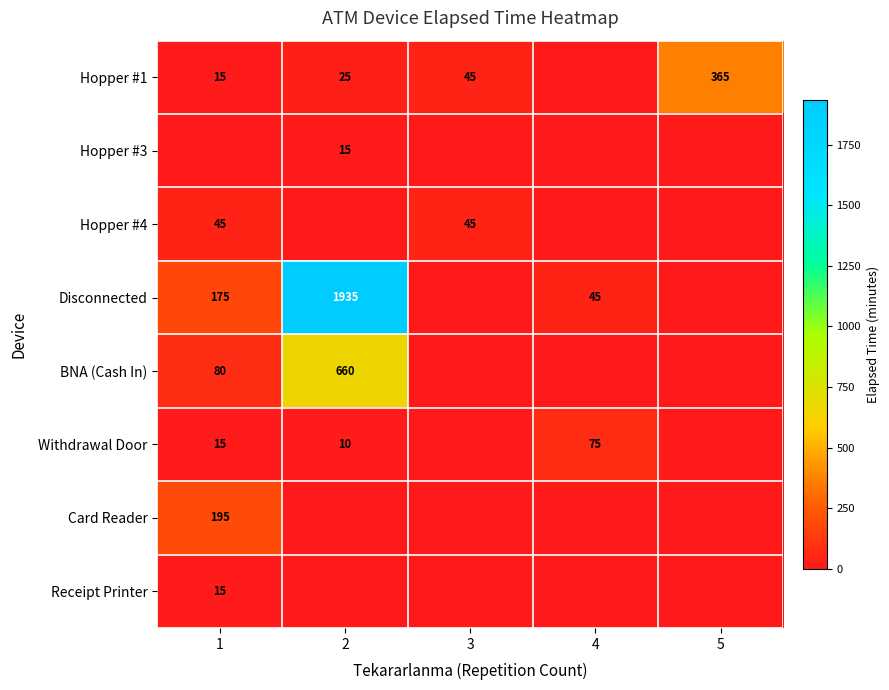

The Disconnected series shows 175 at 1. True or false?

True